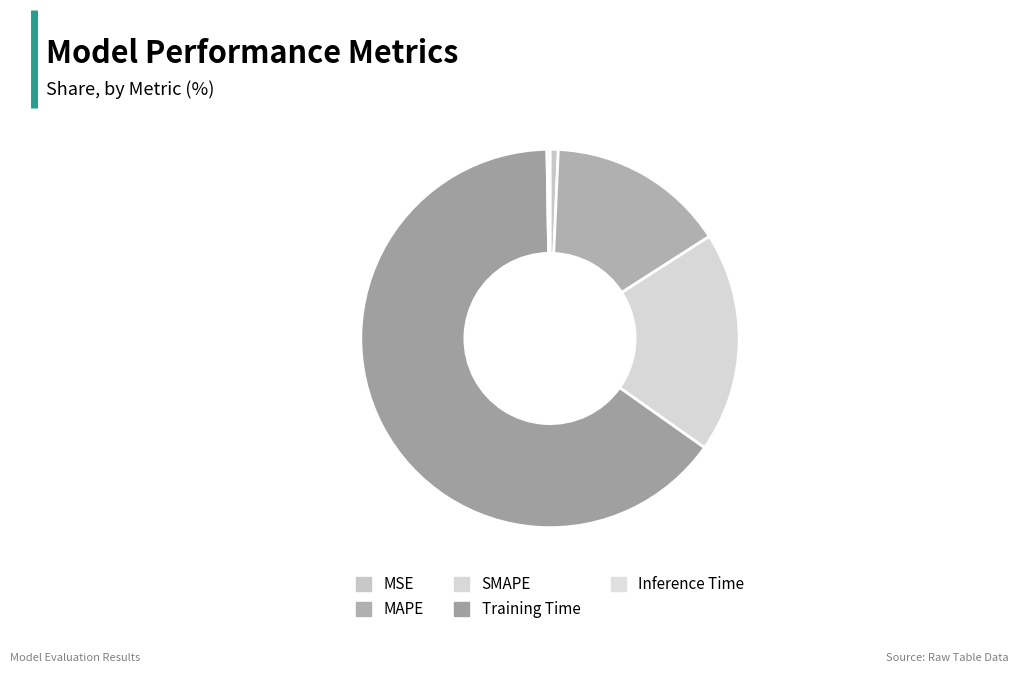

What portion of the pie excludes Training Time?

35.1%